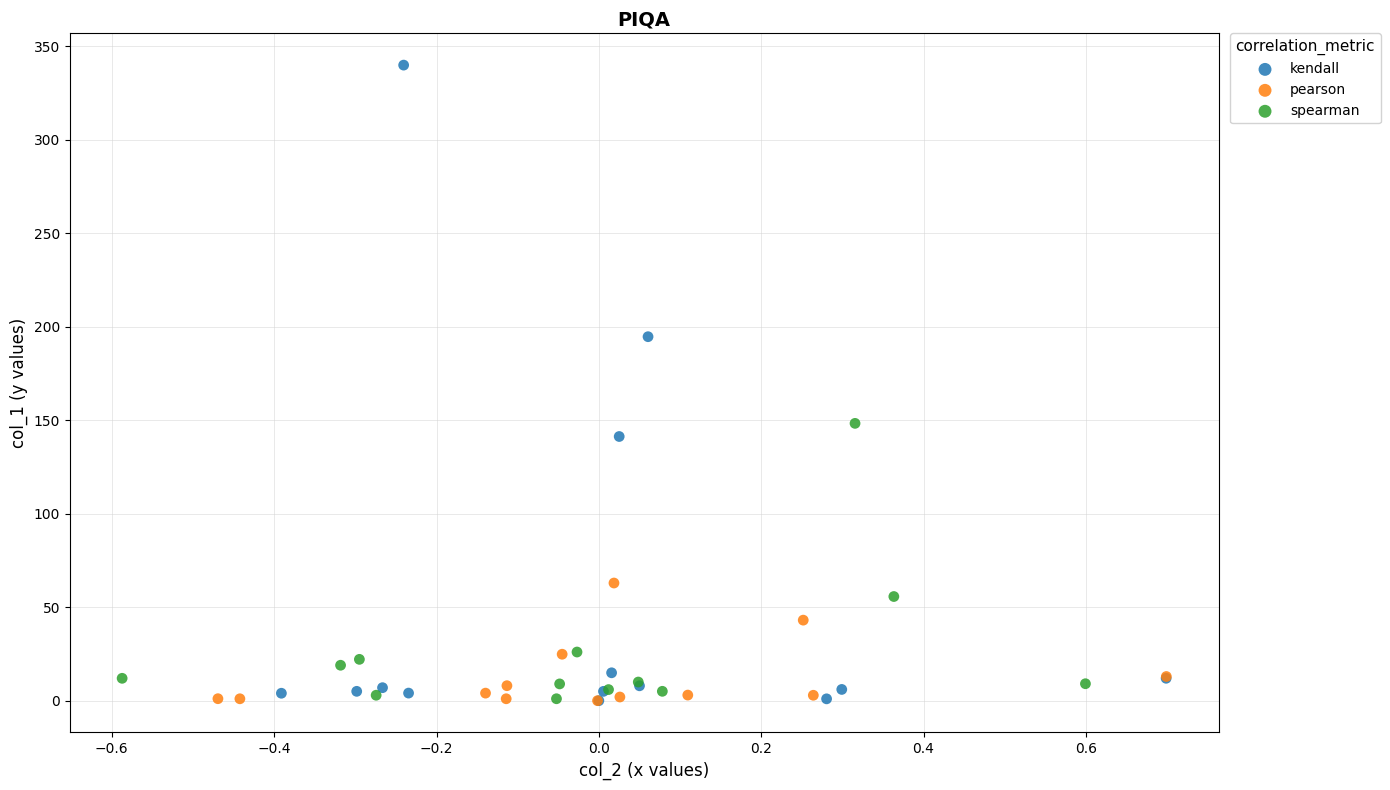

Which series has the widest spread of Y values?

kendall